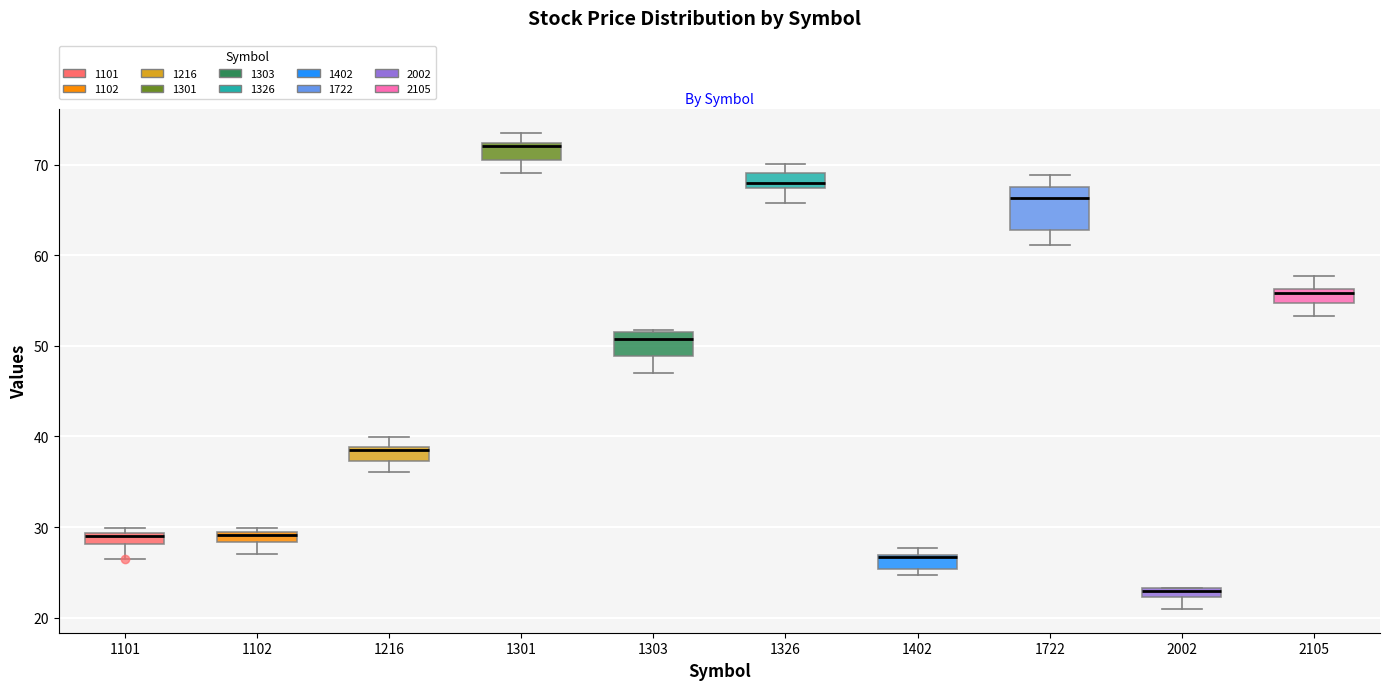

Which box's median line is the lowest?

2002